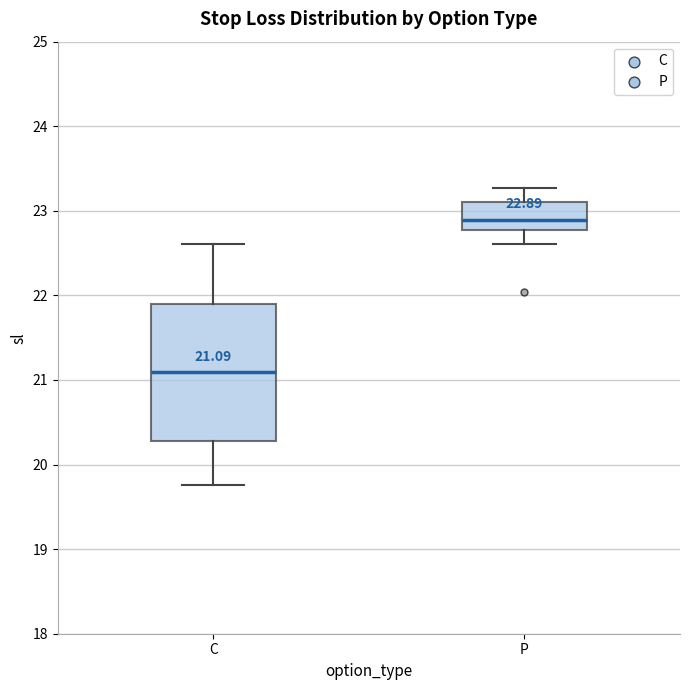

Which box is the tallest, from its lower edge to its upper edge?

C